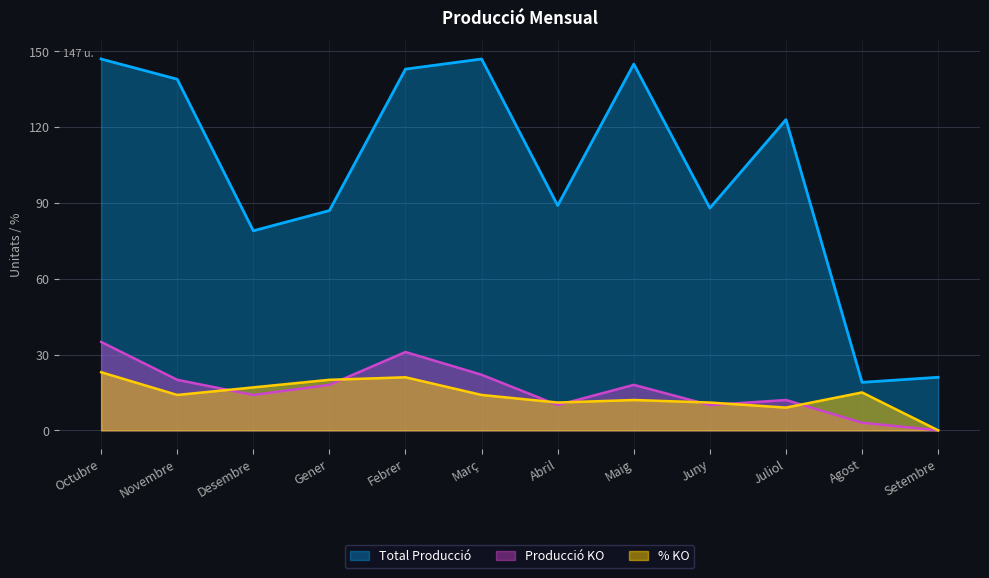

What is the spread (max minus min) of values at Abril?

79